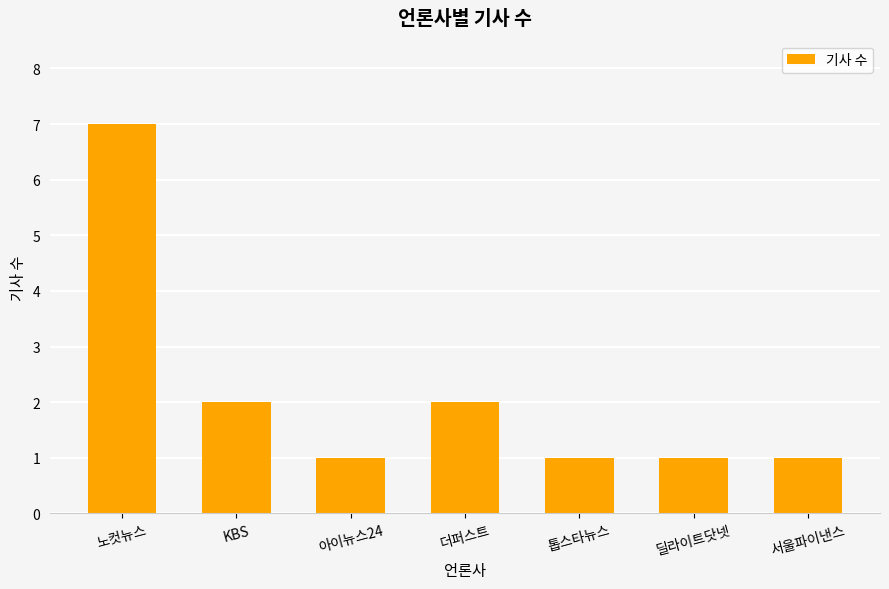

Reading left to right, what are all the values shown in this chart?

노컷뉴스=7	KBS=2	아이뉴스24=1	더퍼스트=2	톱스타뉴스=1	딜라이트닷넷=1	서울파이낸스=1